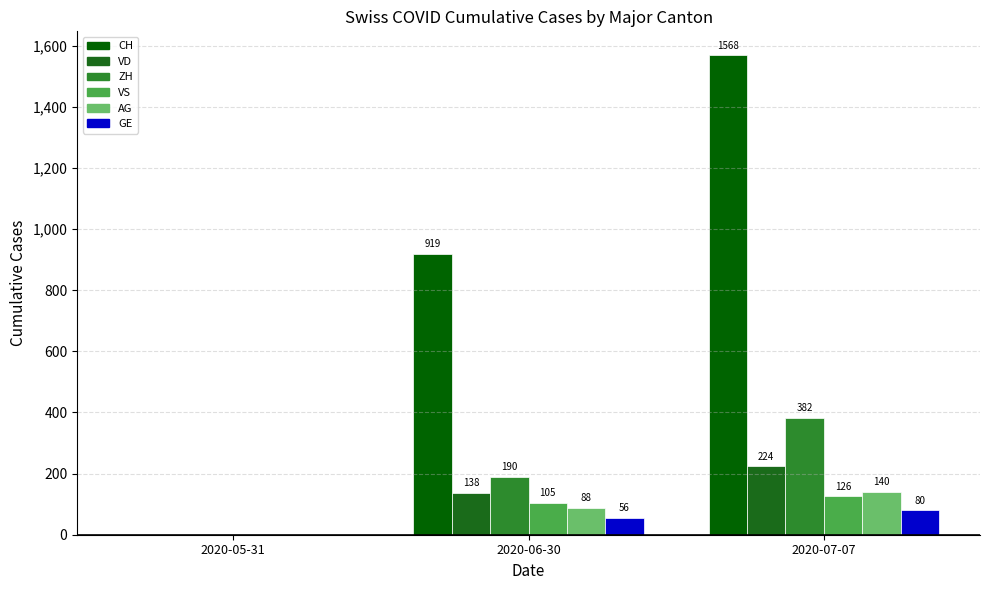

The value of CH at 2020-06-30 is 919. True or false?

True